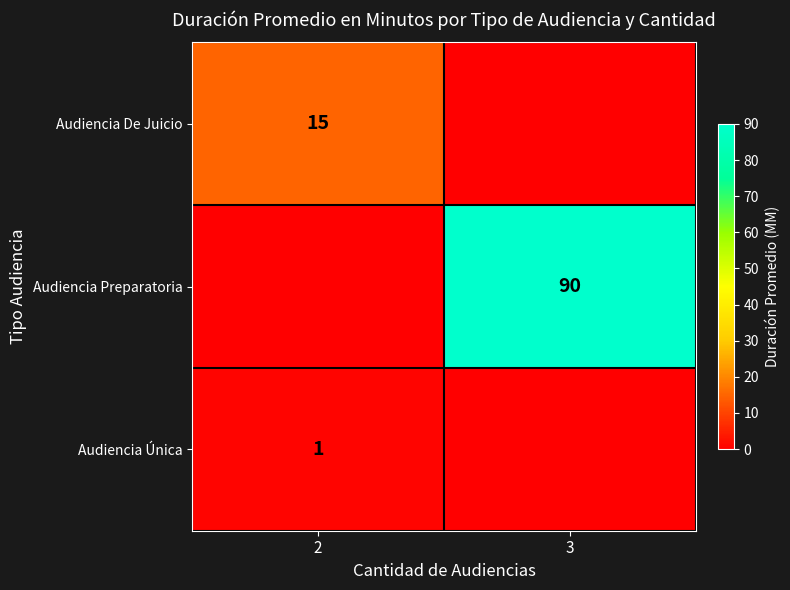

True or false: Audiencia Preparatoria has a value of 90 at 3.

True